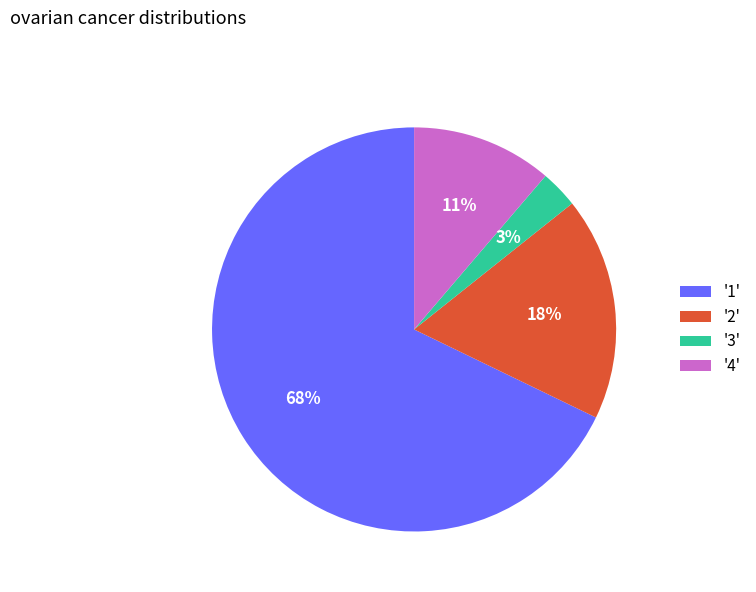

Is there any slice that represents more than half of the pie?

Yes